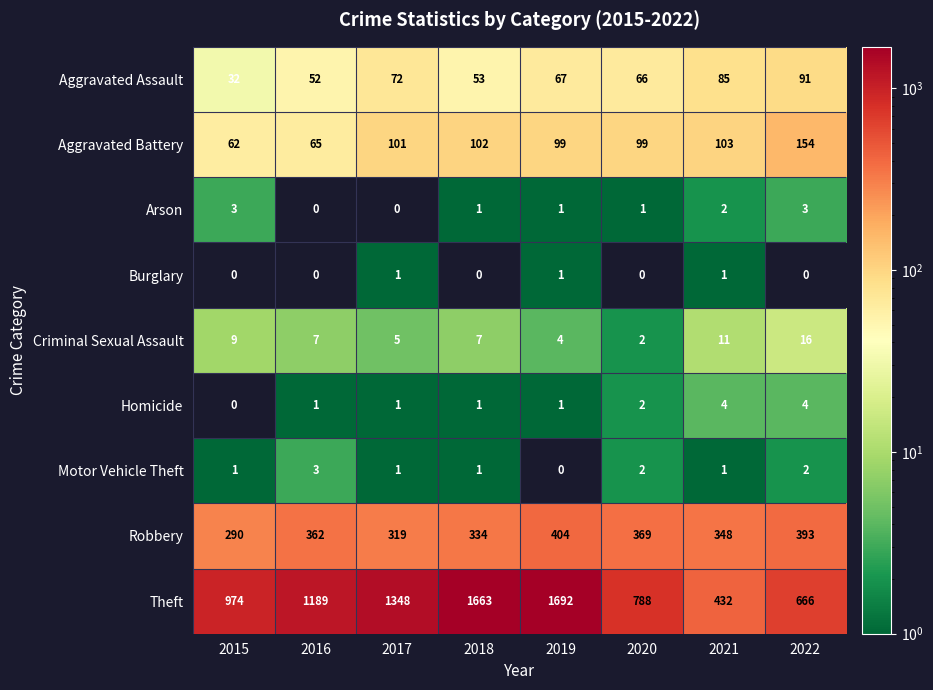

Is it true that Arson equals 1 at 2020?

True